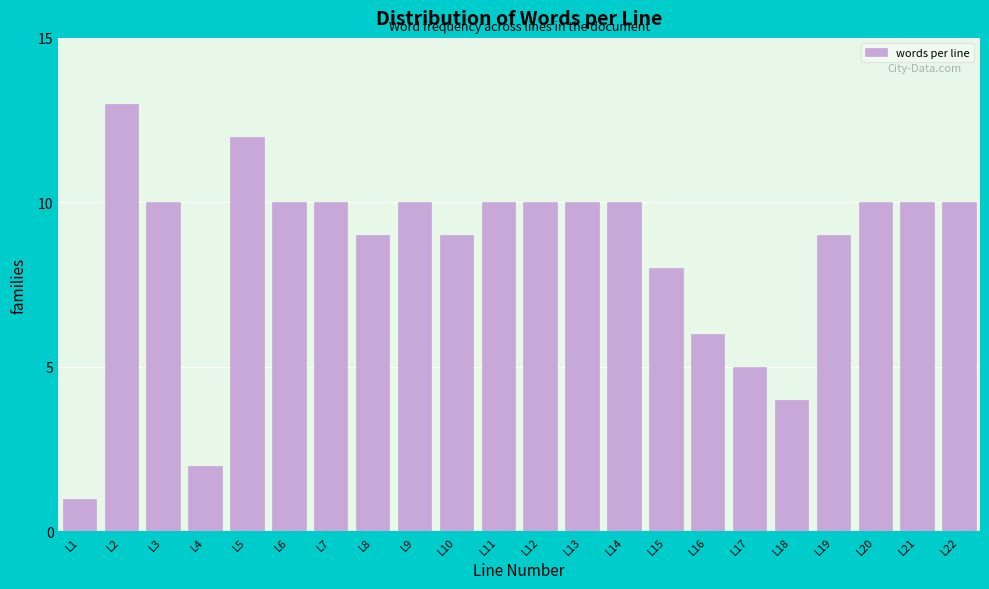

Reading left to right, transcribe all the data shown in this chart.

L1=1	L2=13	L3=10	L4=2	L5=12	L6=10	L7=10	L8=9	L9=10	L10=9	L11=10	L12=10	L13=10	L14=10	L15=8	L16=6	L17=5	L18=4	L19=9	L20=10	L21=10	L22=10